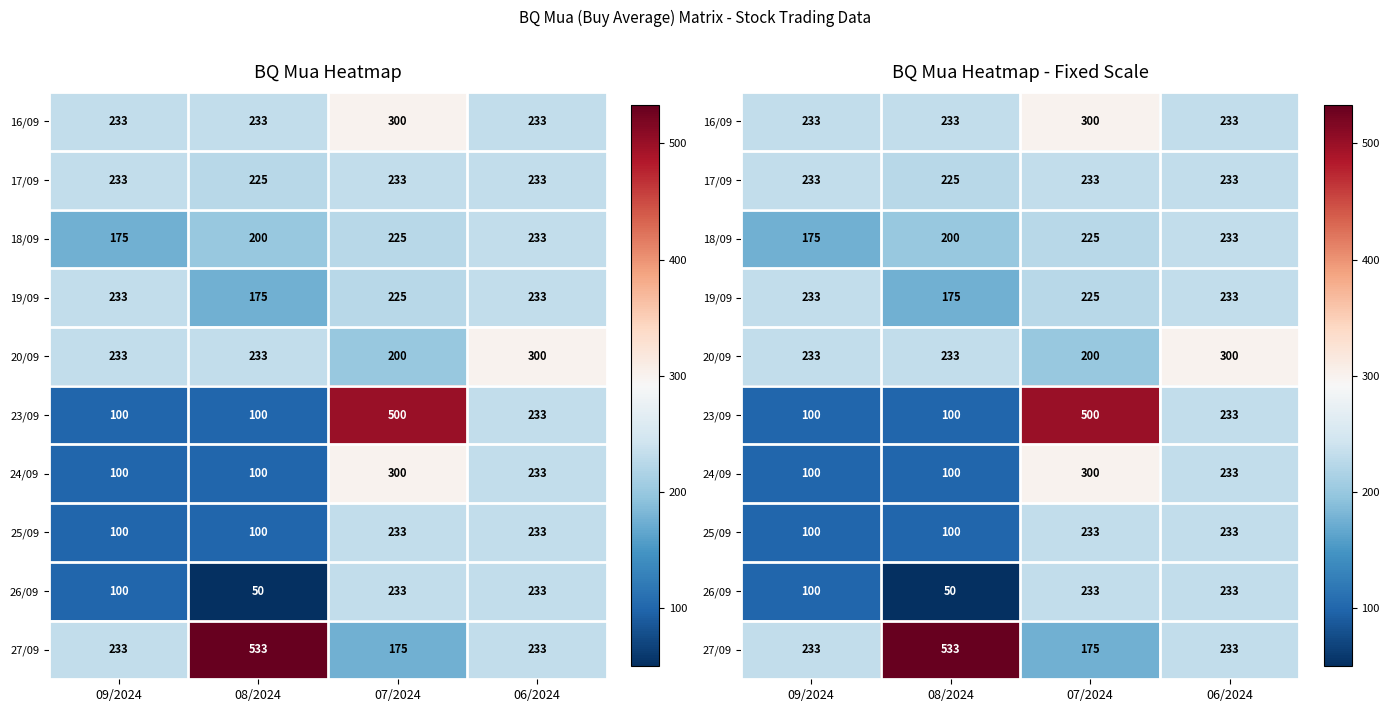

Which has a higher value, 09/2024 or 06/2024?

09/2024